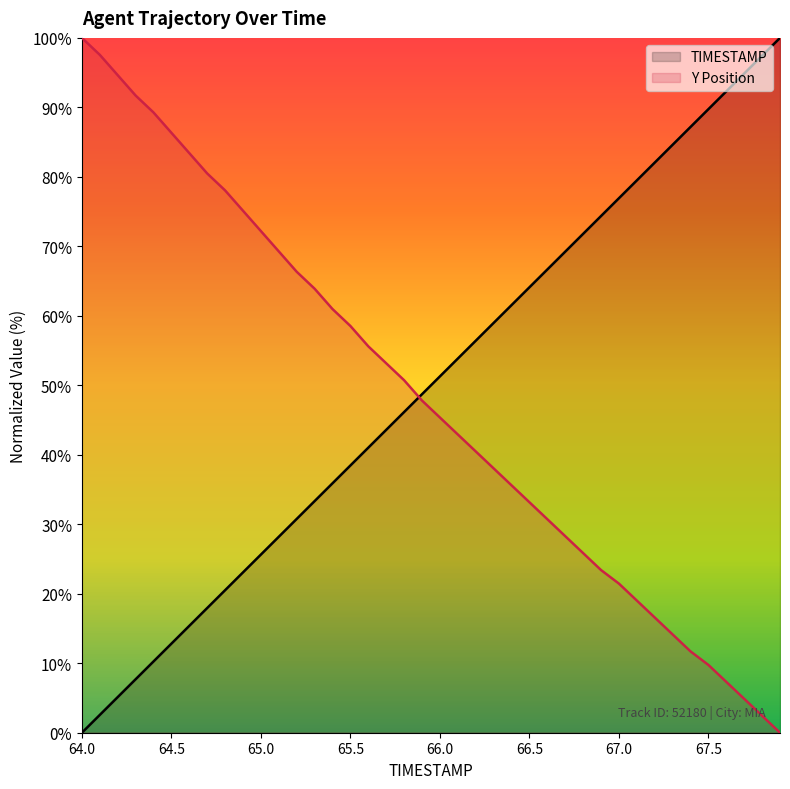

List the series in order of their peak value, highest first.

TIMESTAMP, Y